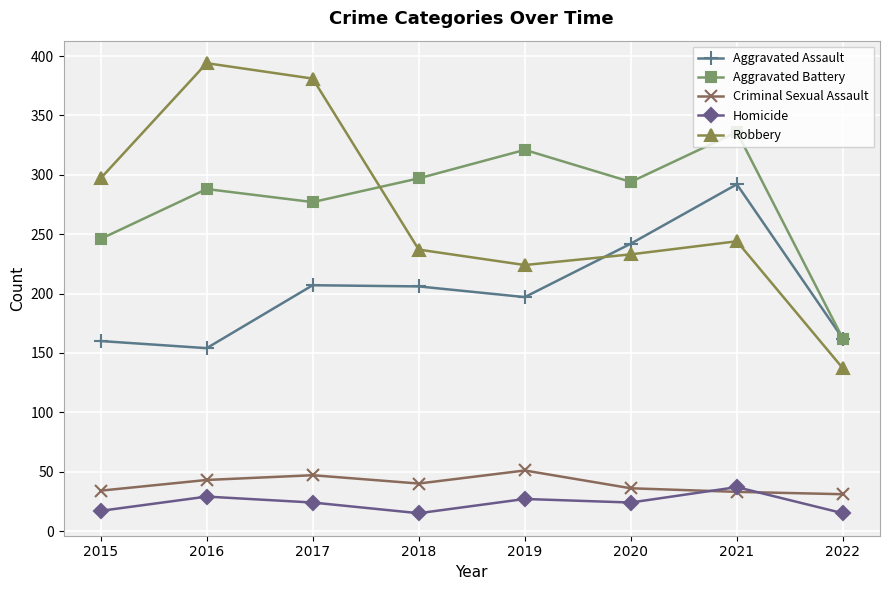

Rank the series at 2017 from highest to lowest value.

Robbery, Aggravated Battery, Aggravated Assault, Criminal Sexual Assault, Homicide